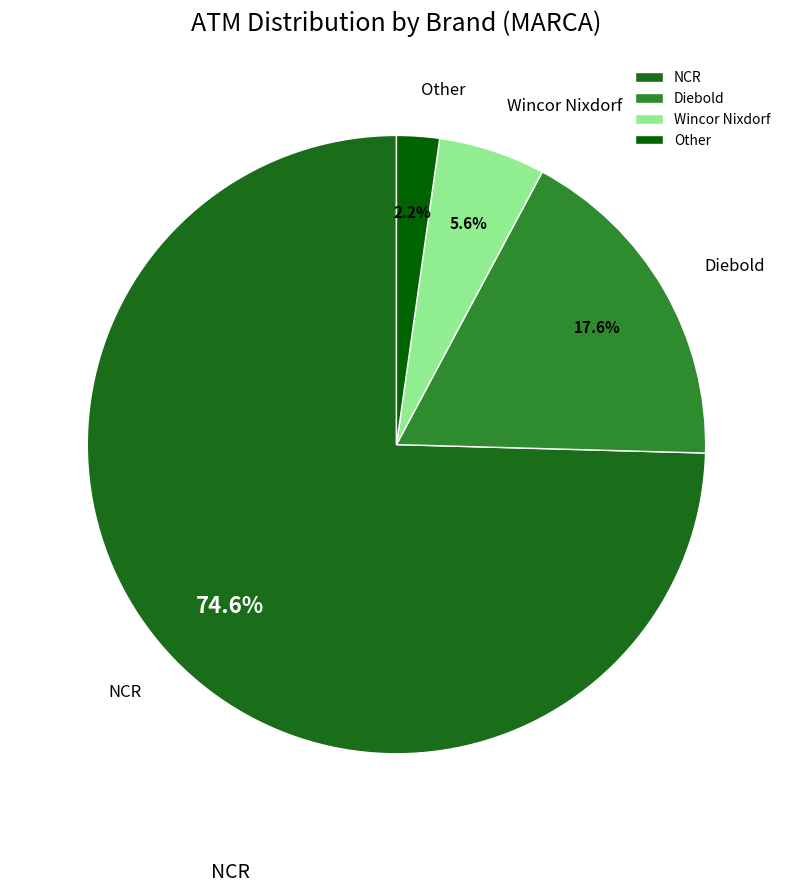

How many segments does this pie chart have?

4